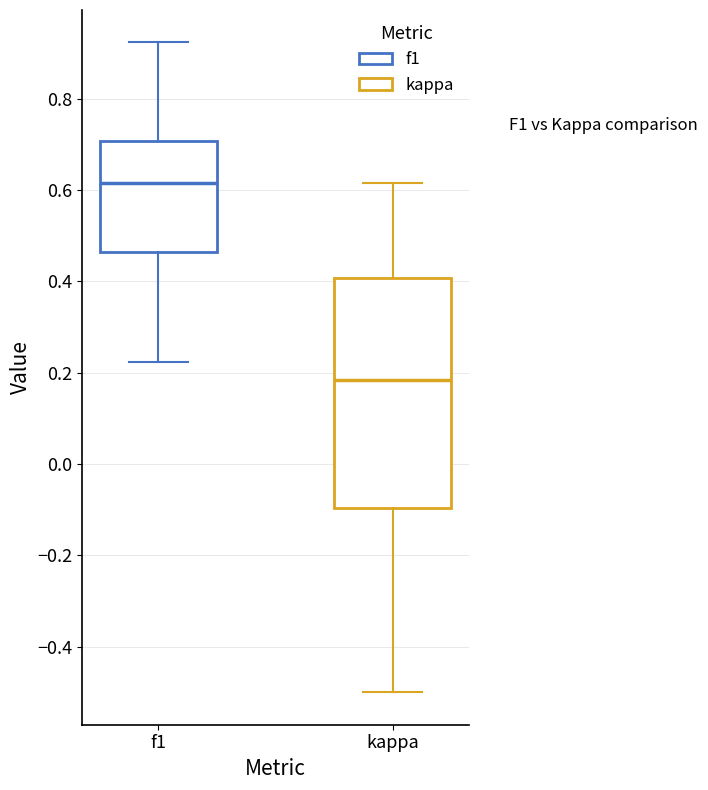

Which box is the tallest, from its lower edge to its upper edge?

kappa